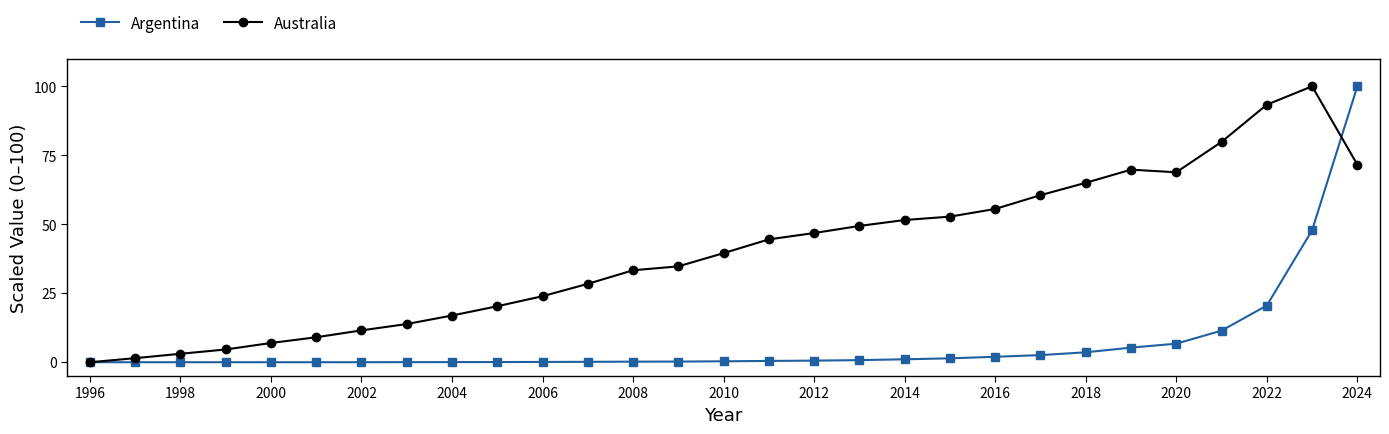

List the series in order of their overall mean, lowest first.

Argentina, Australia